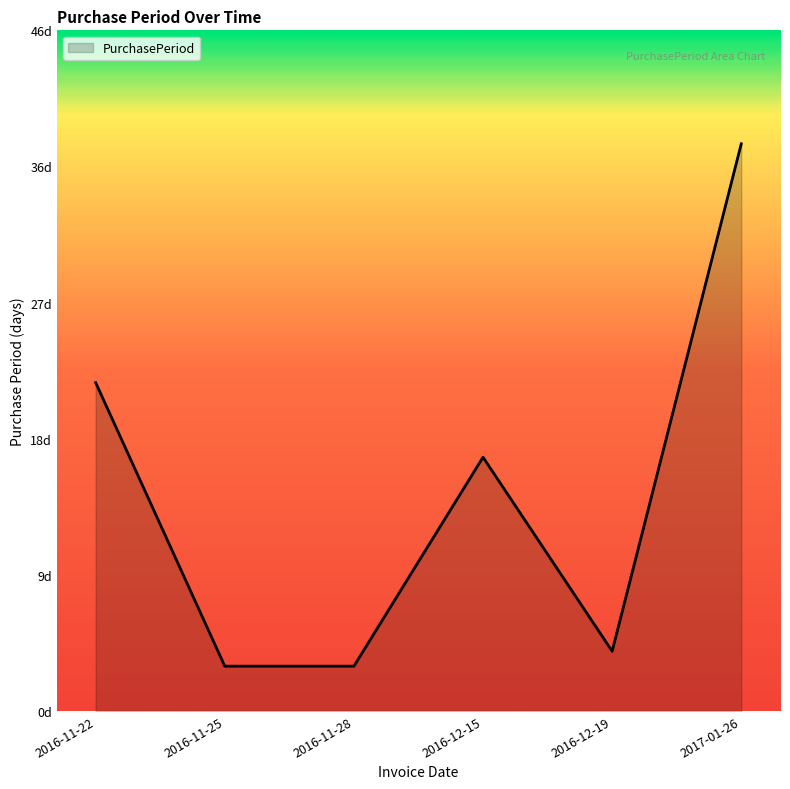

Does the chart have visible grid lines?

No